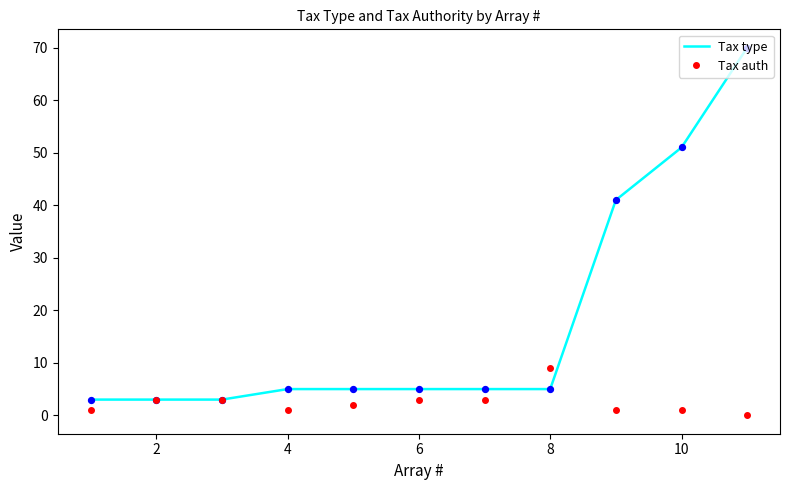

Which series has the largest total across all categories?

Tax type